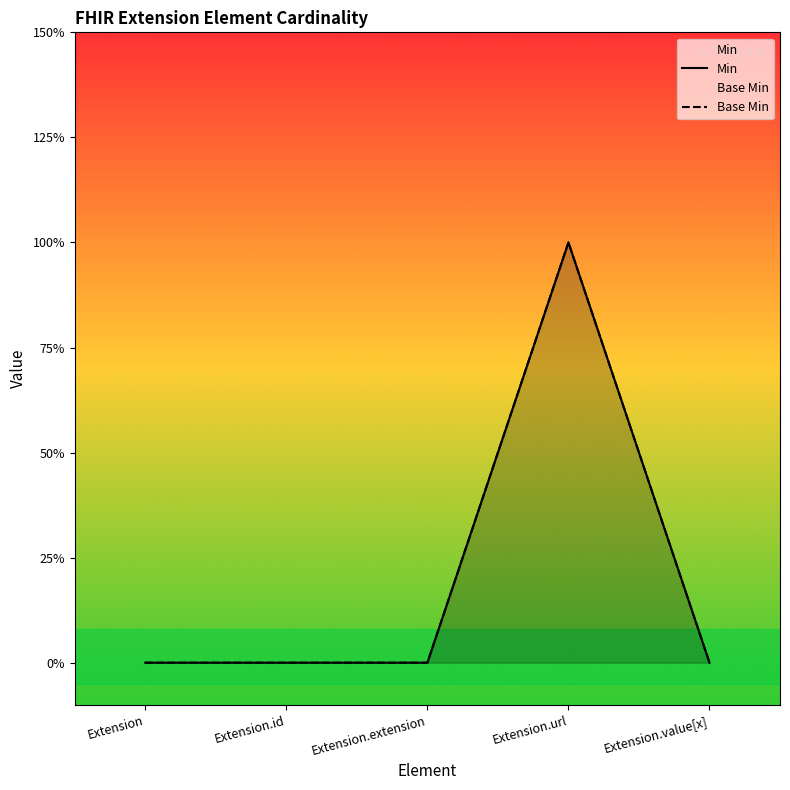

What position from the right is Extension.extension?

3